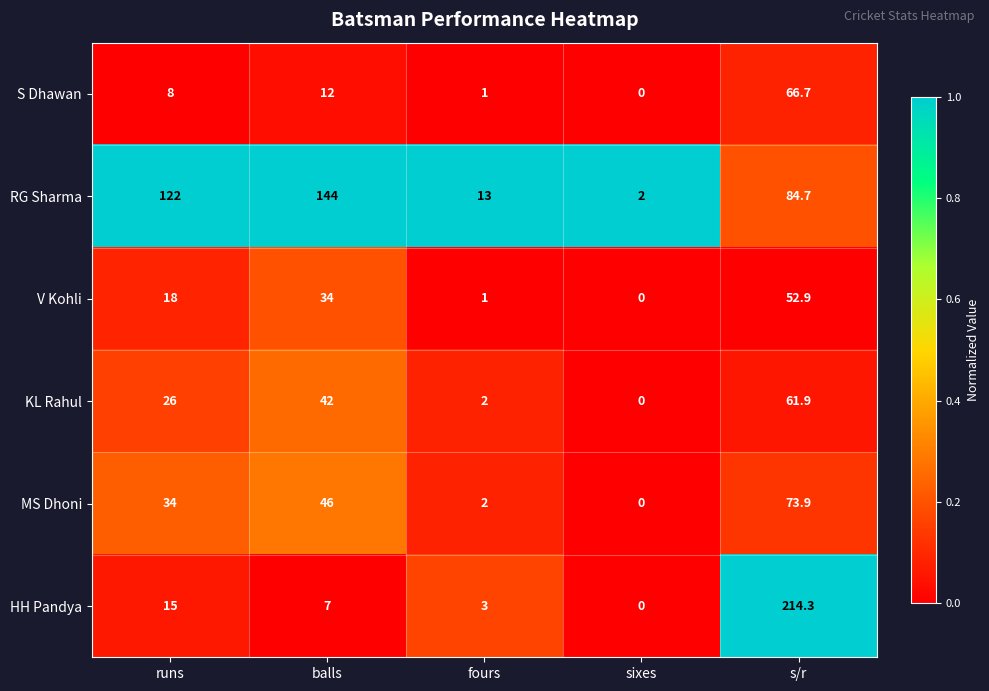

True or false: RG Sharma has a value of 257.1 at balls.

False